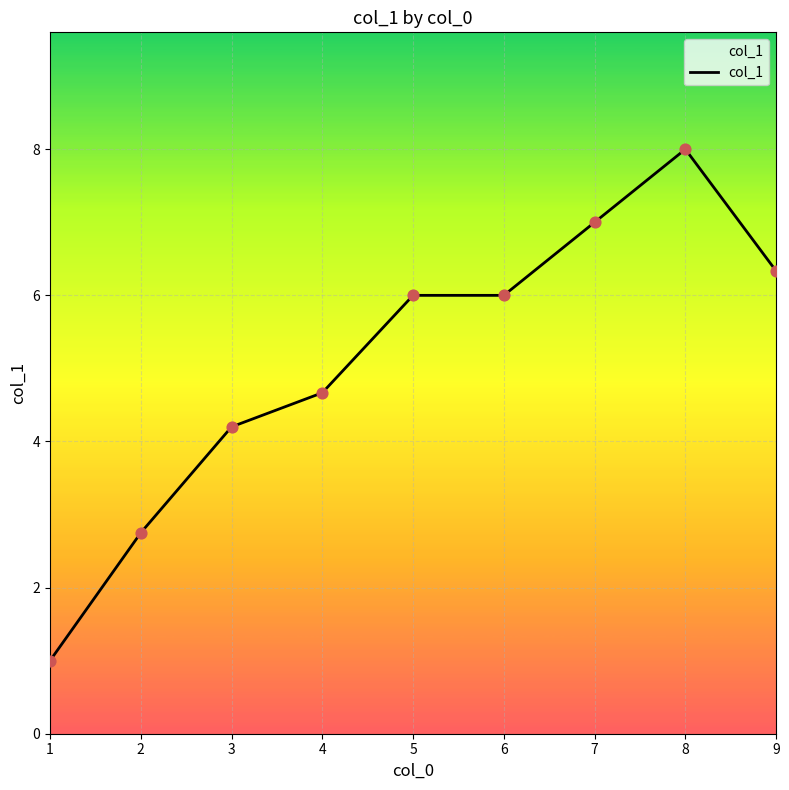

What is the change in value from 4 to 6?

+1.3